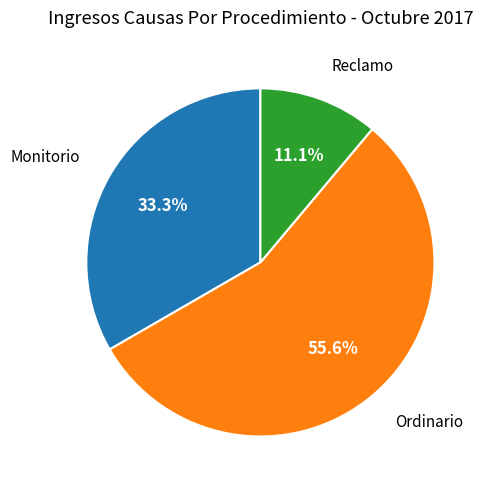

How much of the chart is everything except Reclamo?

88.9%